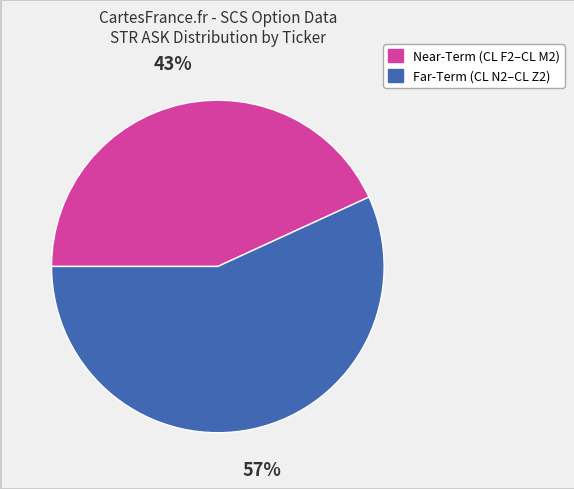

Do Near-Term (CL F2–CL M2) and Far-Term (CL N2–CL Z2) together represent more than half of the pie?

Yes